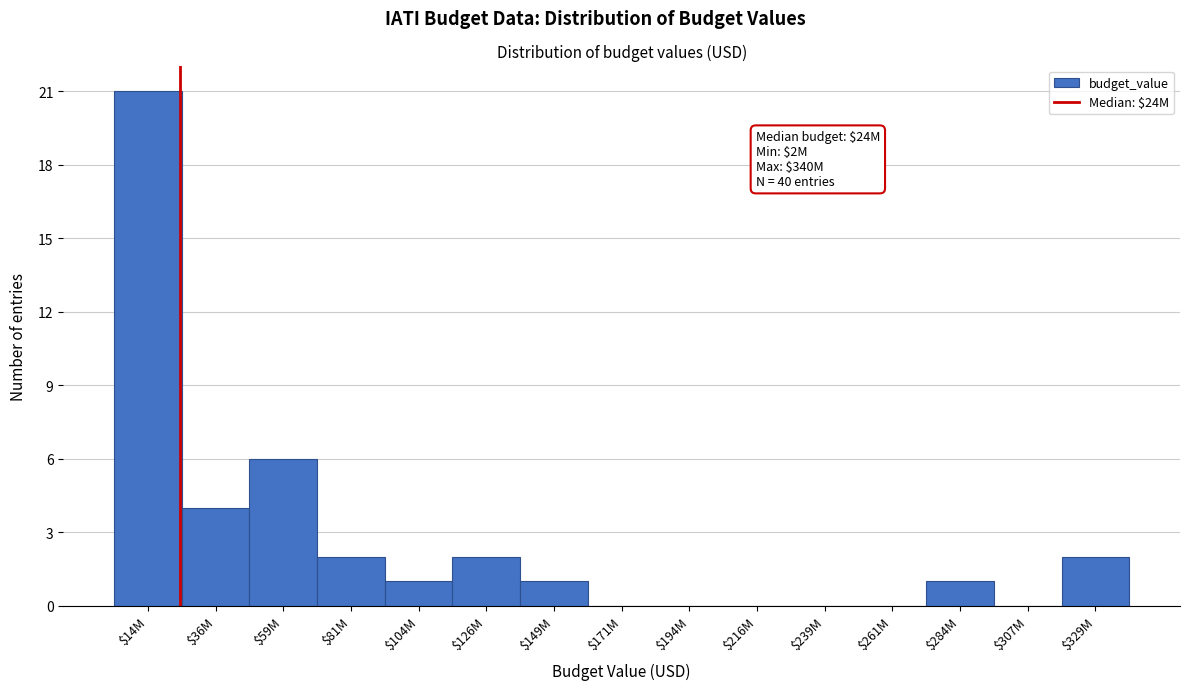

At which label is the value closest to 10?

$59M